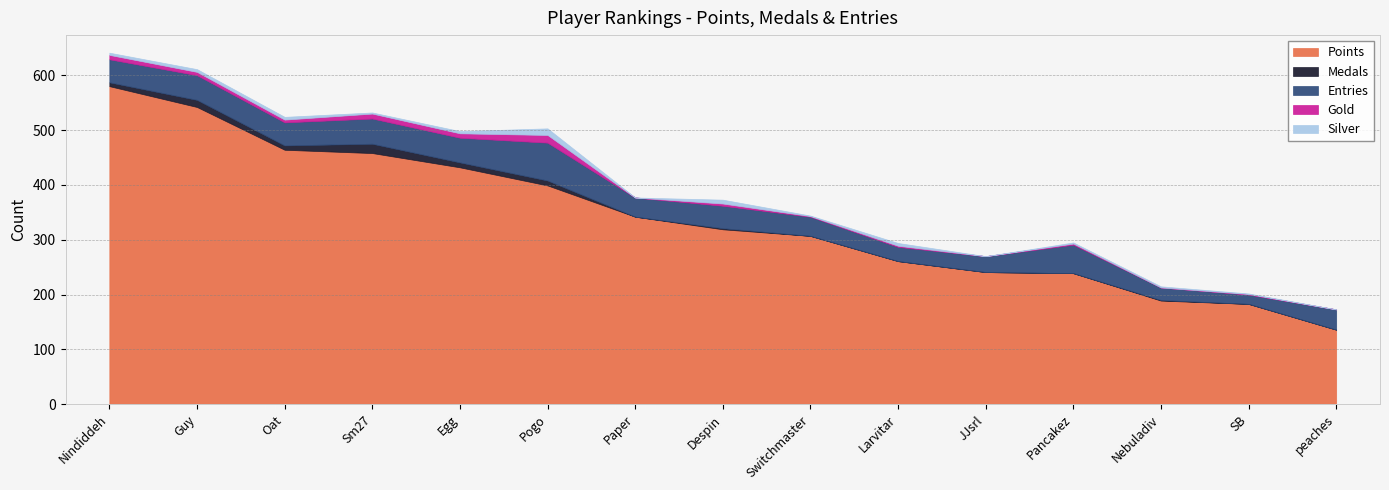

Where is Gold nearest to the value 7?

Nindiddeh